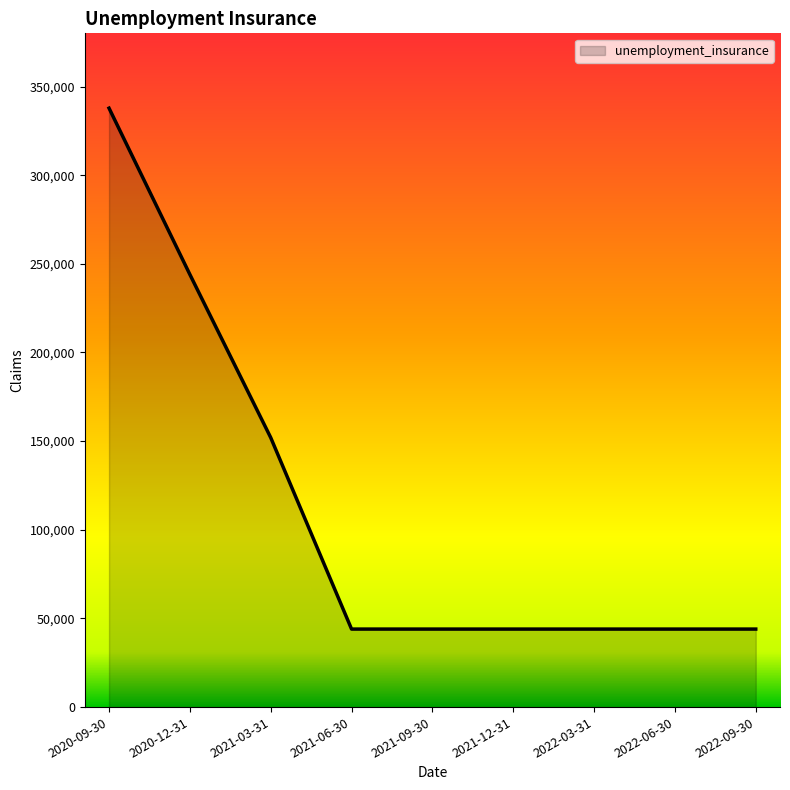

Is it true that the value at 2022-03-31 is 16966?

False